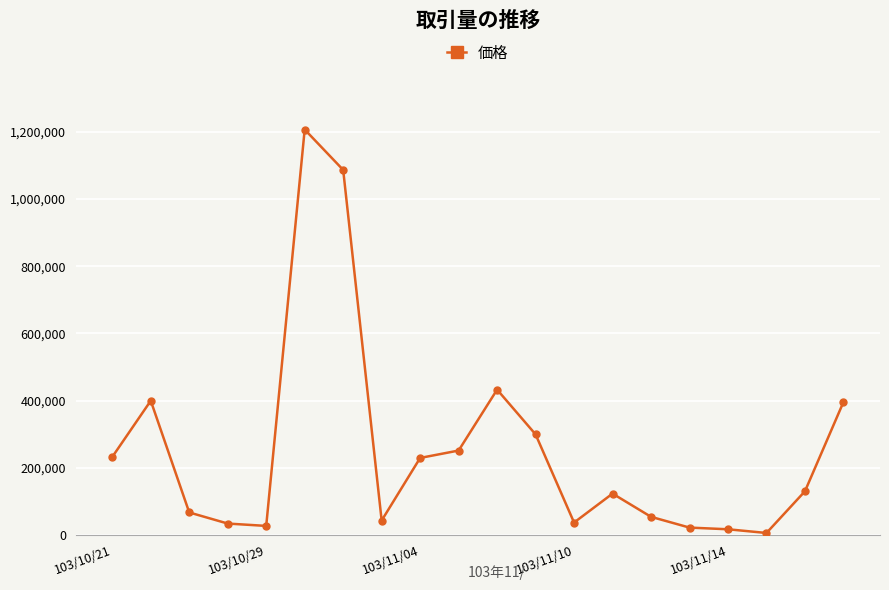

What is the minimum value shown in the chart?

7000